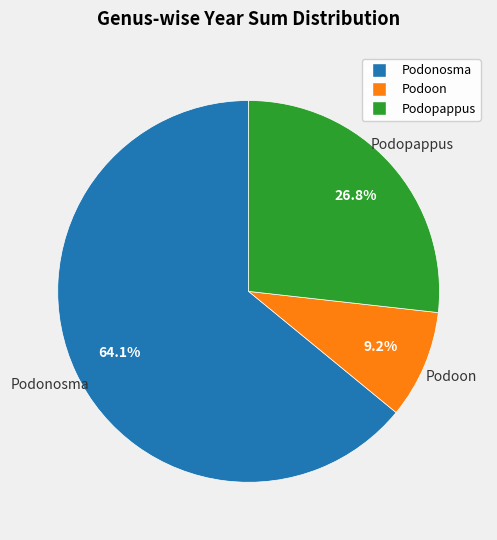

Is there a majority slice in this chart?

Yes